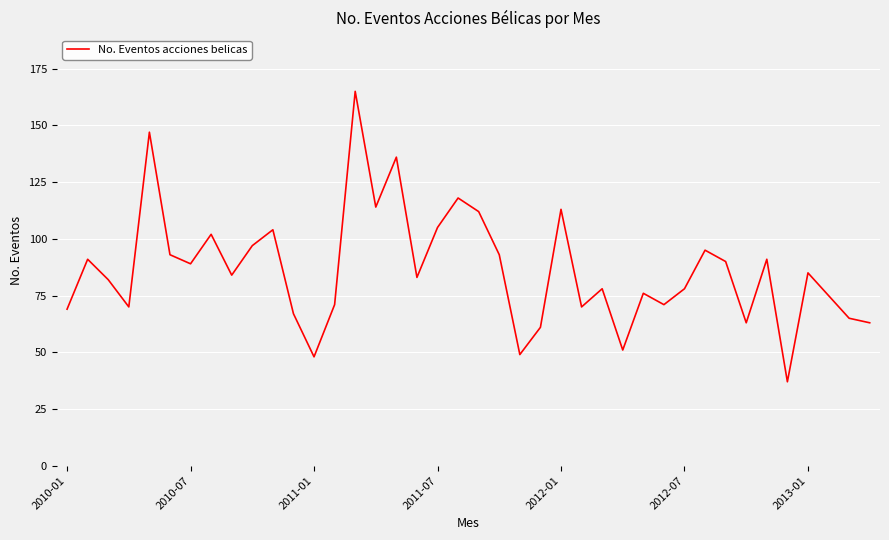

What is the greatest value displayed?

165